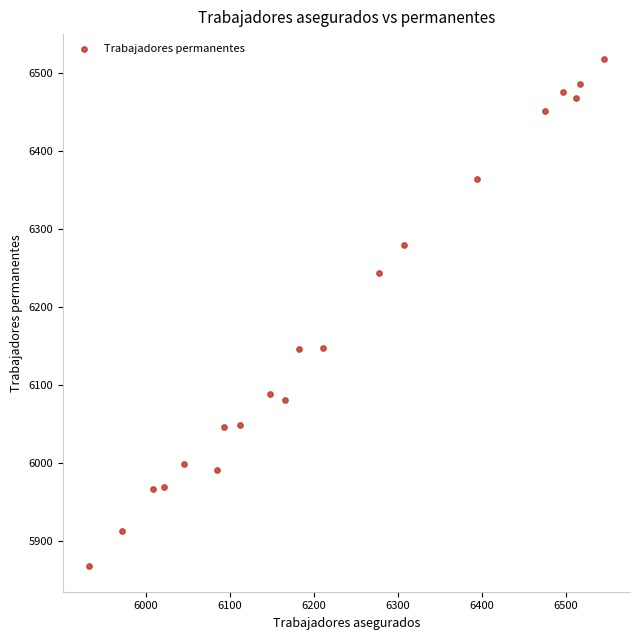

Count the number of points in this scatter plot.

20